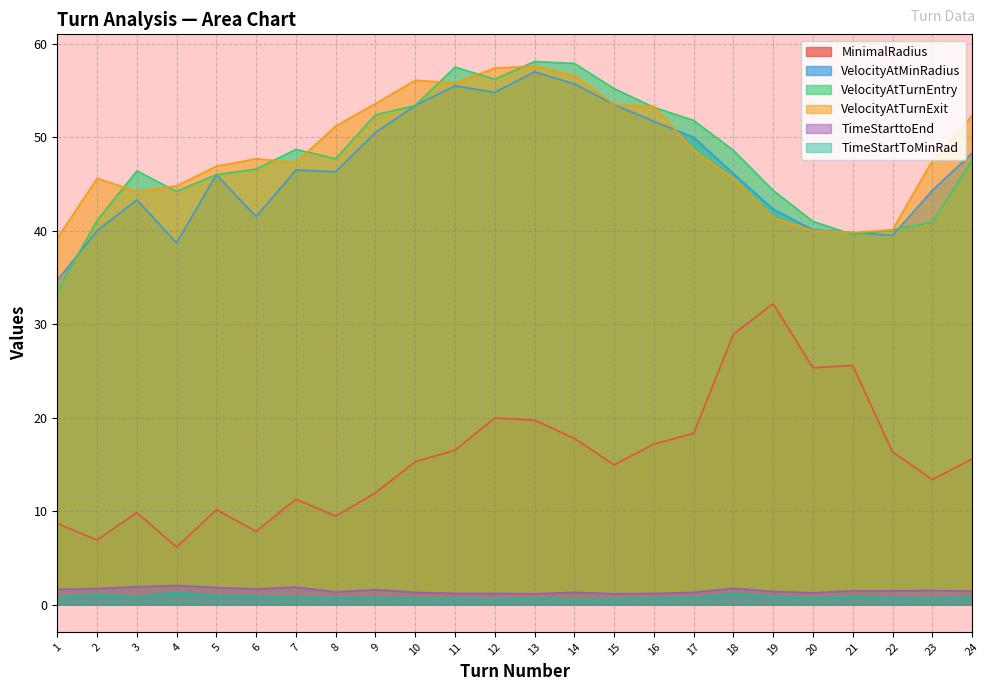

The VelocityAtTurnEntry series shows 17.1 at 17. True or false?

False